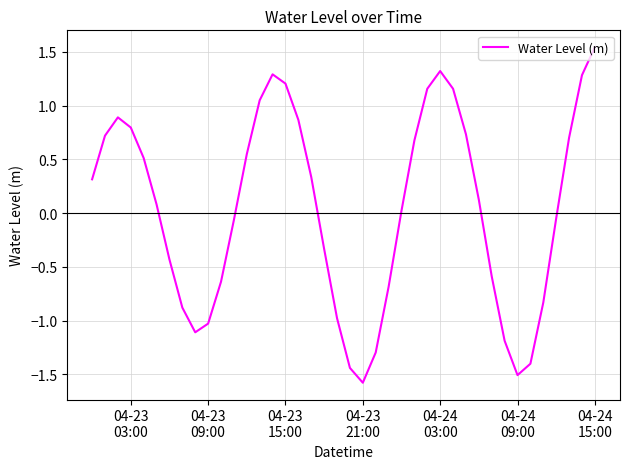

What is the smallest value displayed?

-1.6